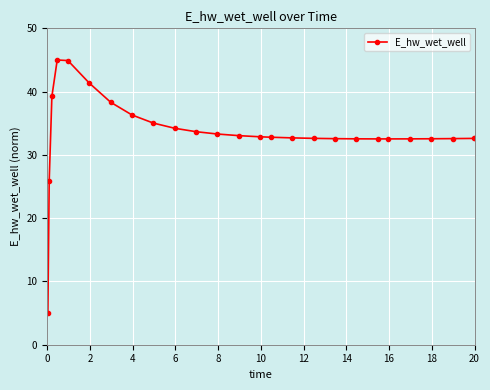

What is the difference between the second highest and minimum values?

39.9